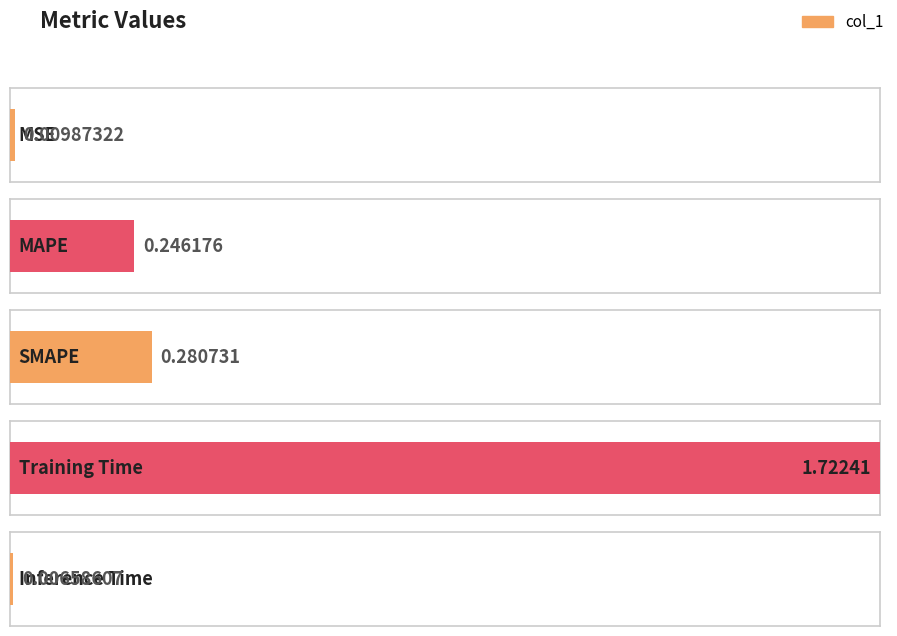

How many series are shown in this chart?

1